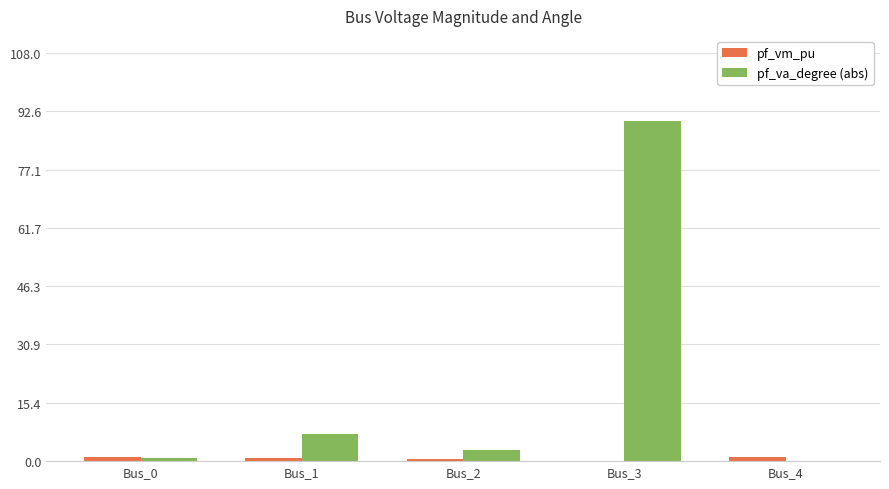

What is the sum of all pf_va_degree (abs) values?

101.0